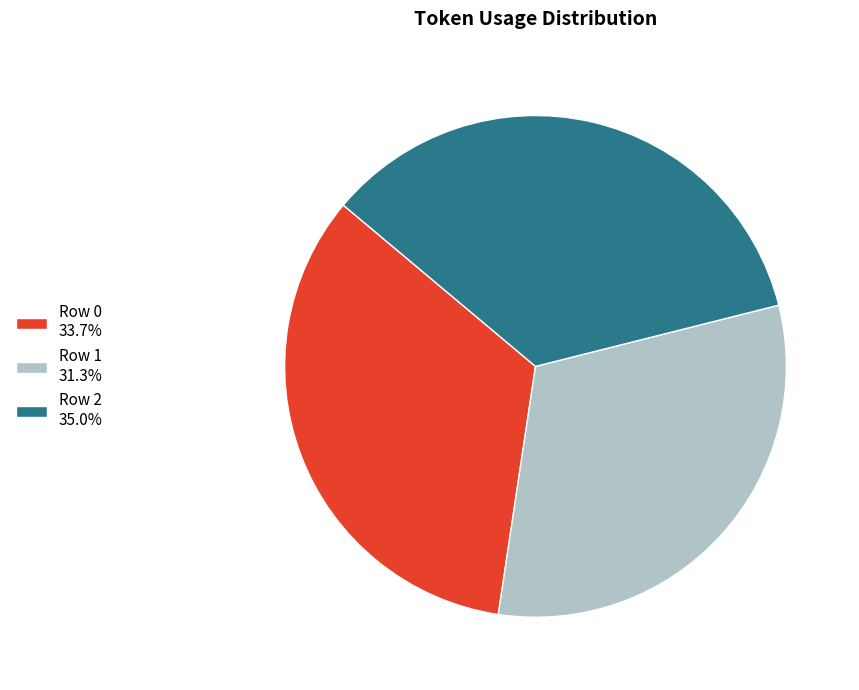

How many segments does this pie chart have?

3